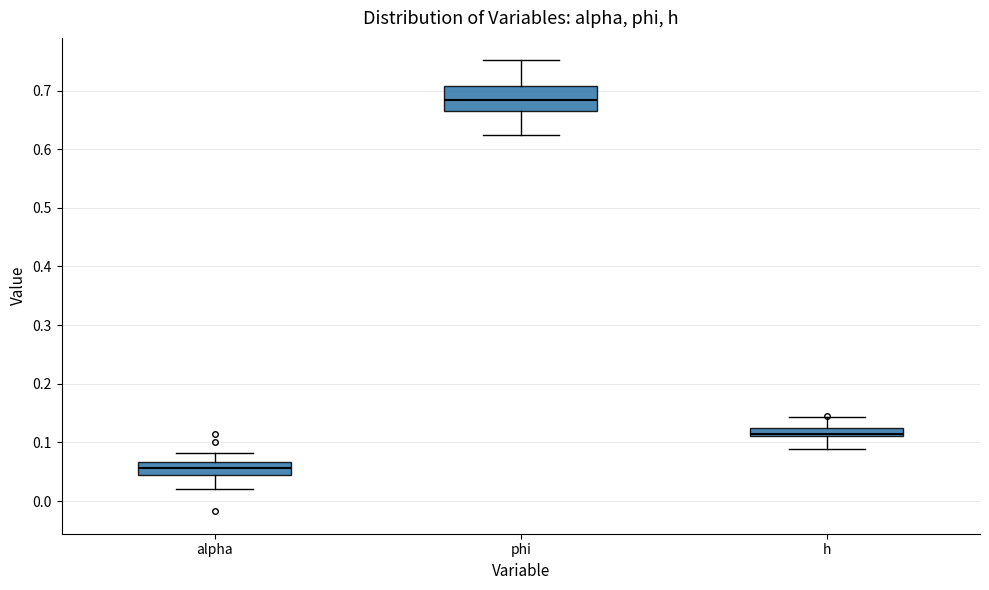

Which box is the tallest, from its lower edge to its upper edge?

phi